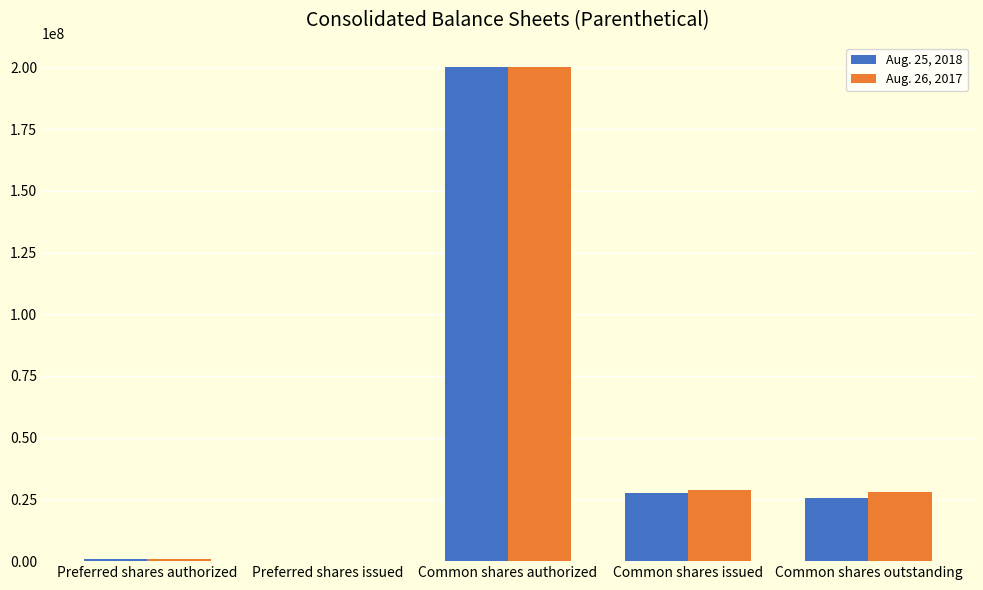

The value of Aug. 26, 2017 at Common shares outstanding is 27833000. True or false?

True